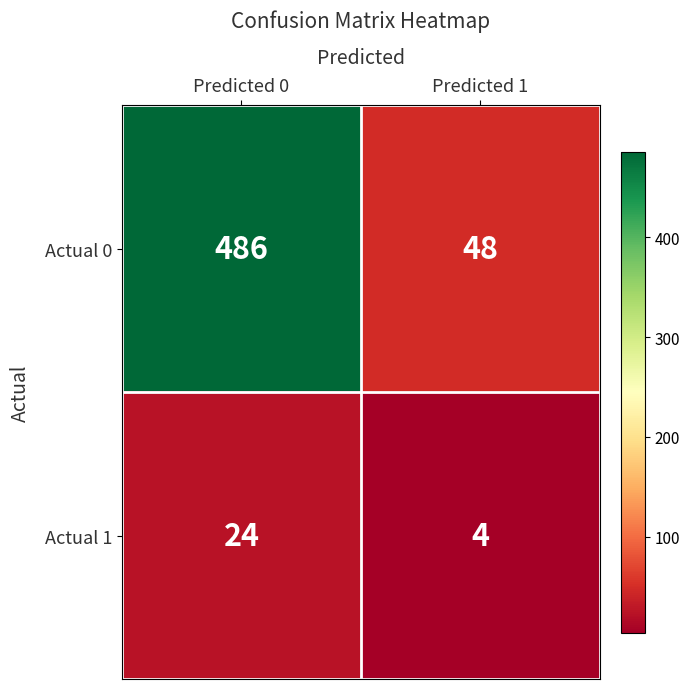

Rank the series by their maximum value, from highest to lowest.

Actual 0, Actual 1